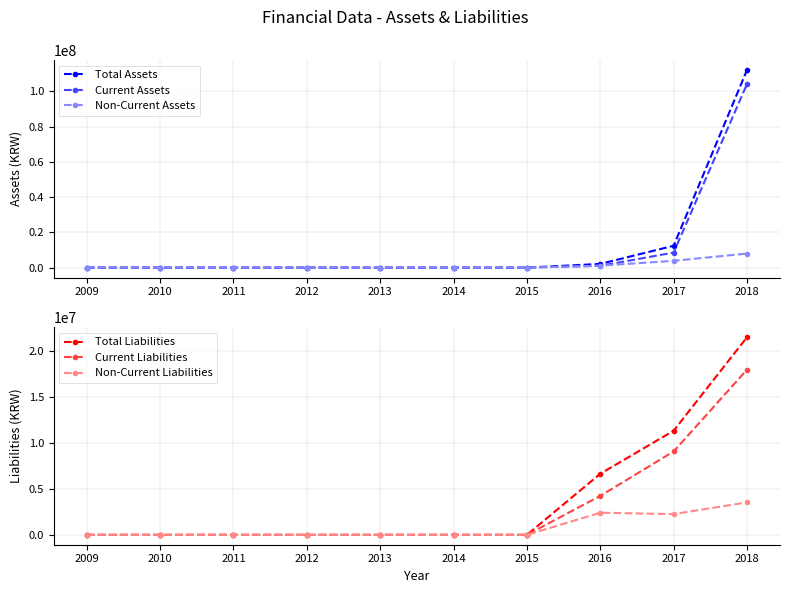

List the series in order of their peak value, highest first.

Total Assets, Current Assets, Total Liabilities, Current Liabilities, Non-Current Assets, Non-Current Liabilities